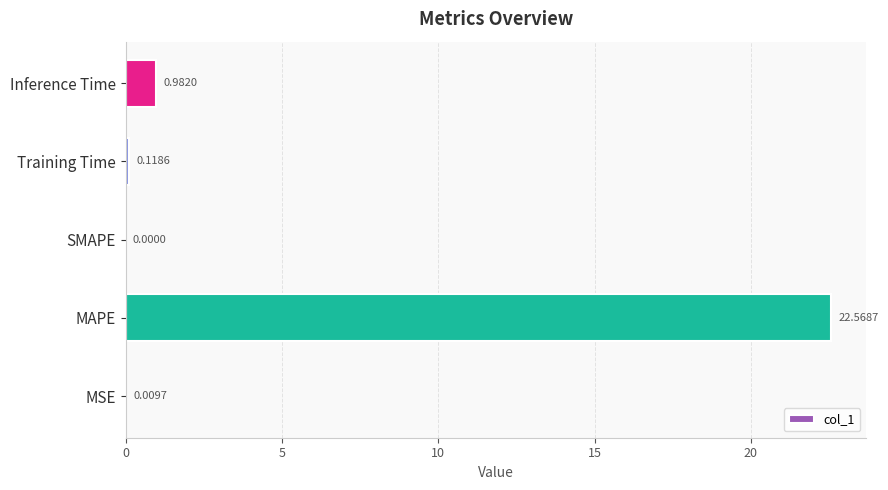

Are the bars horizontal?

Yes